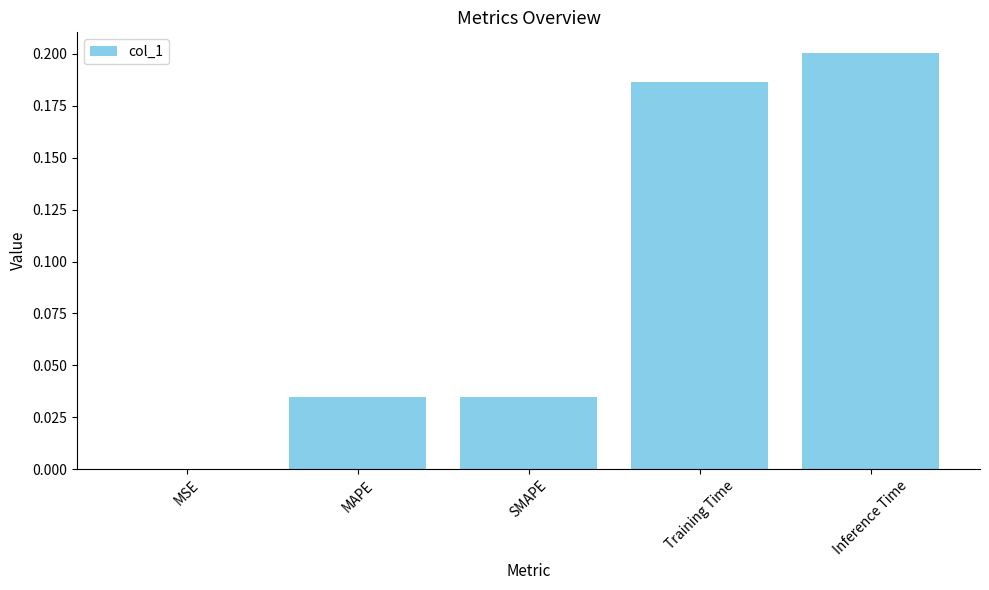

Count the number of categories in the chart.

5